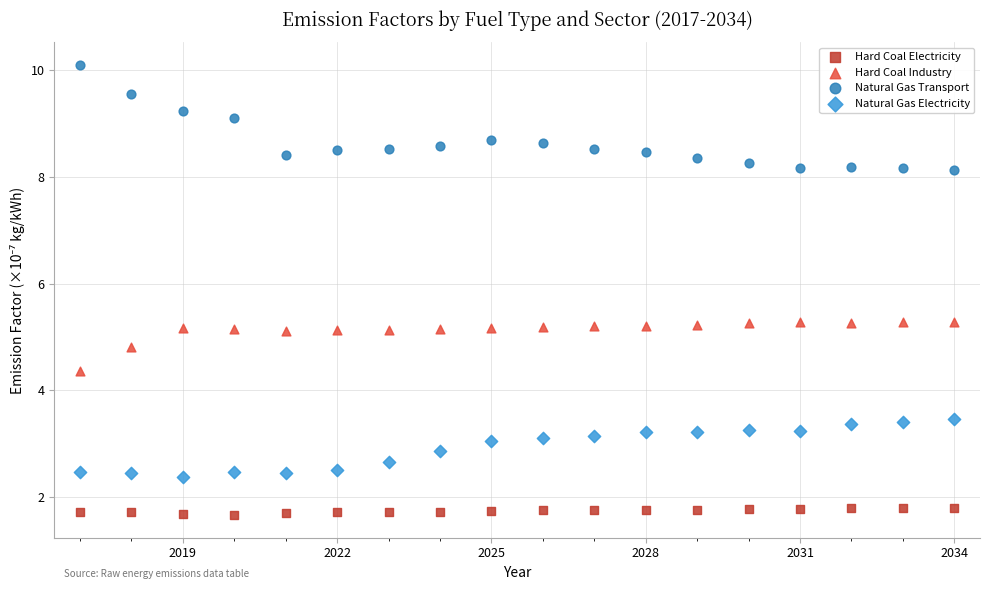

Which series reaches the maximum Y coordinate?

Natural Gas Transport